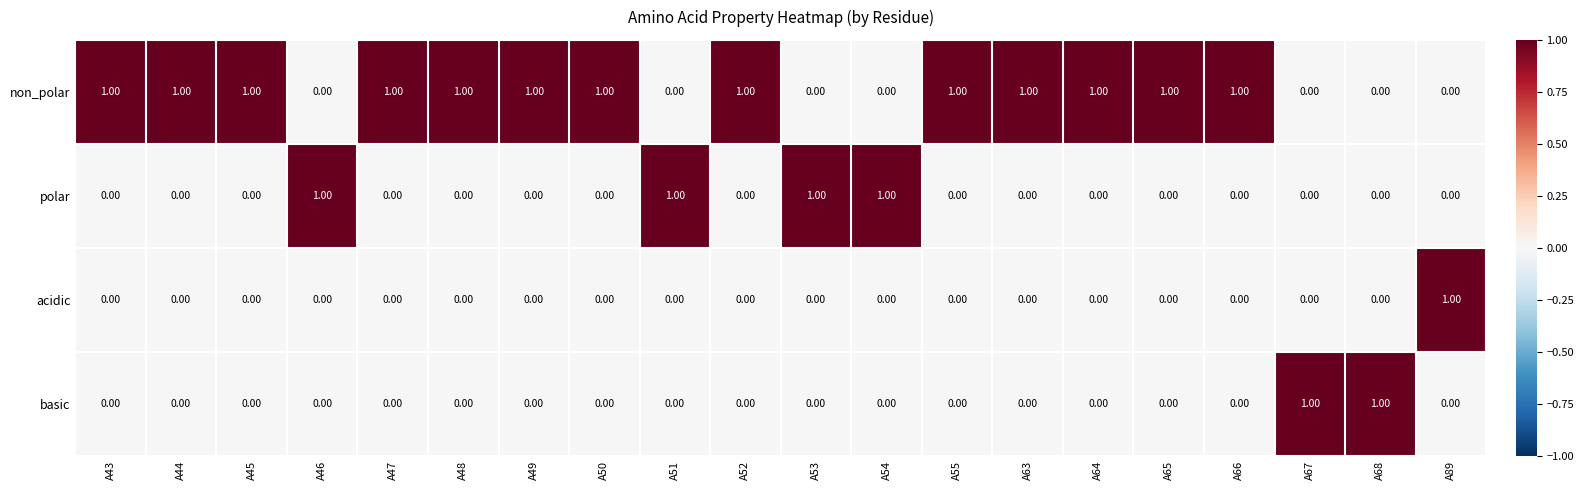

Count the number of data series in this chart.

4